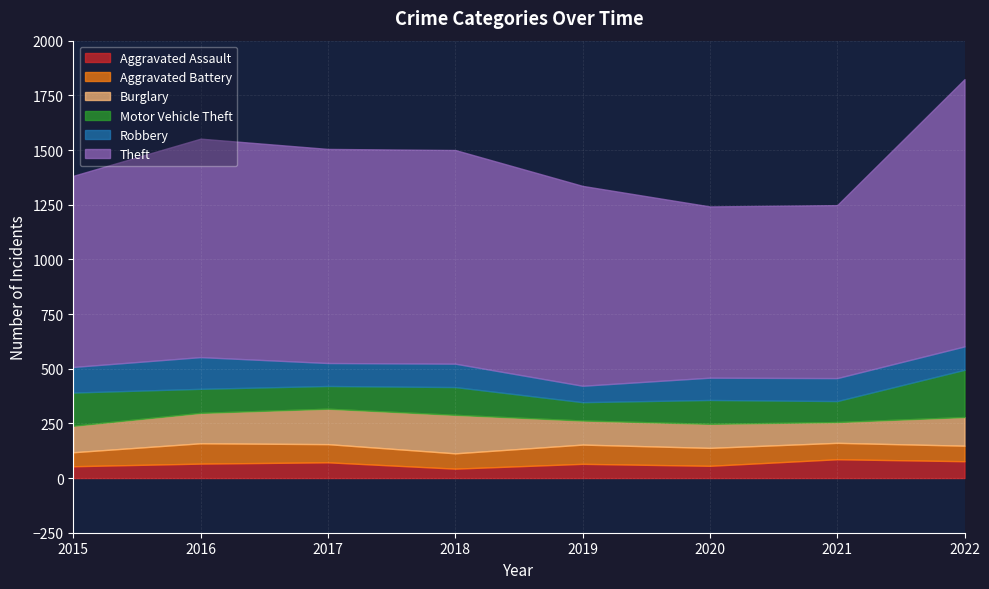

At which label is Aggravated Battery closest to 78?

2021